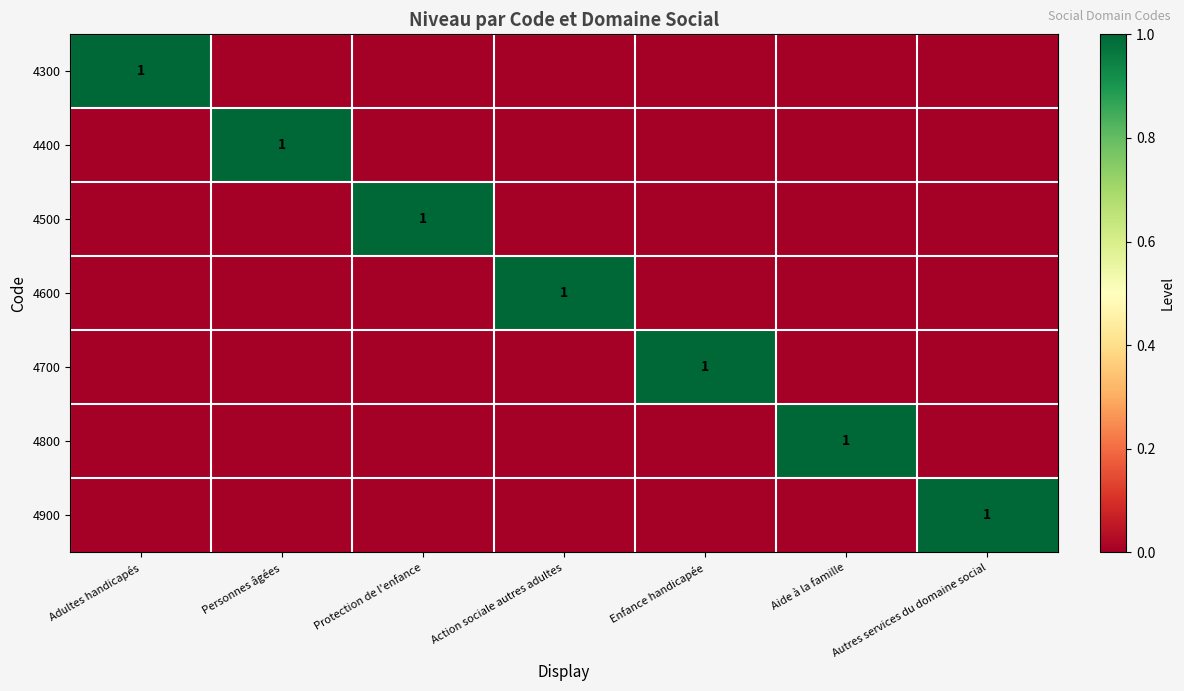

The value of 4600 at Action sociale autres adultes is 0. True or false?

False